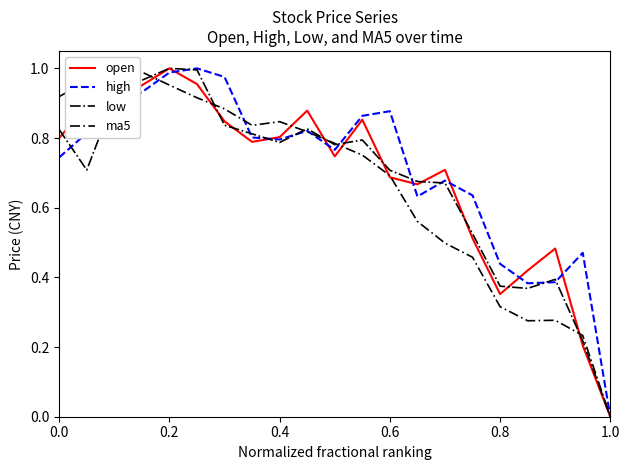

How many times do high and ma5 cross each other?

5